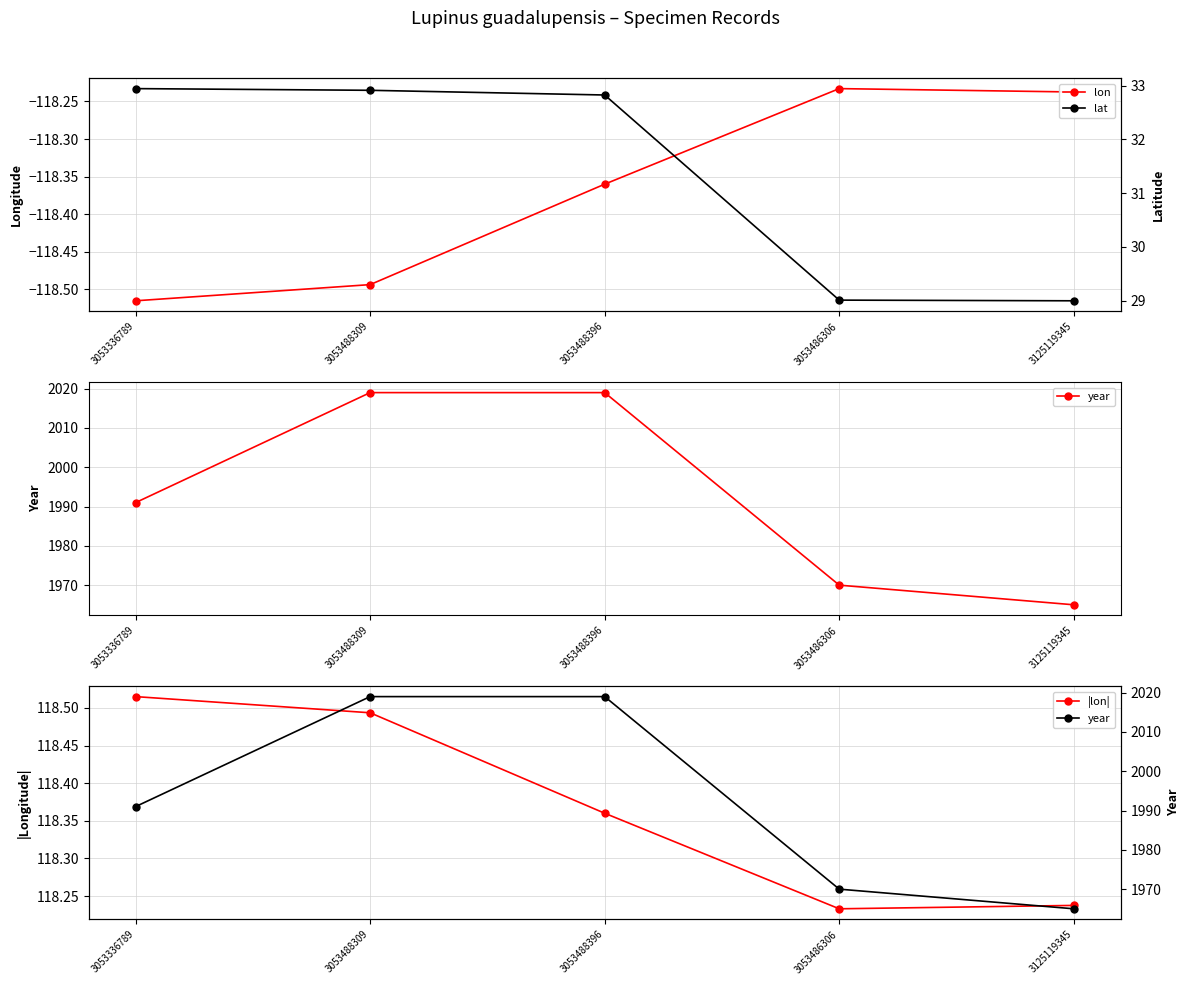

Which series changed the most between 3053336789 and 3053488396?

year